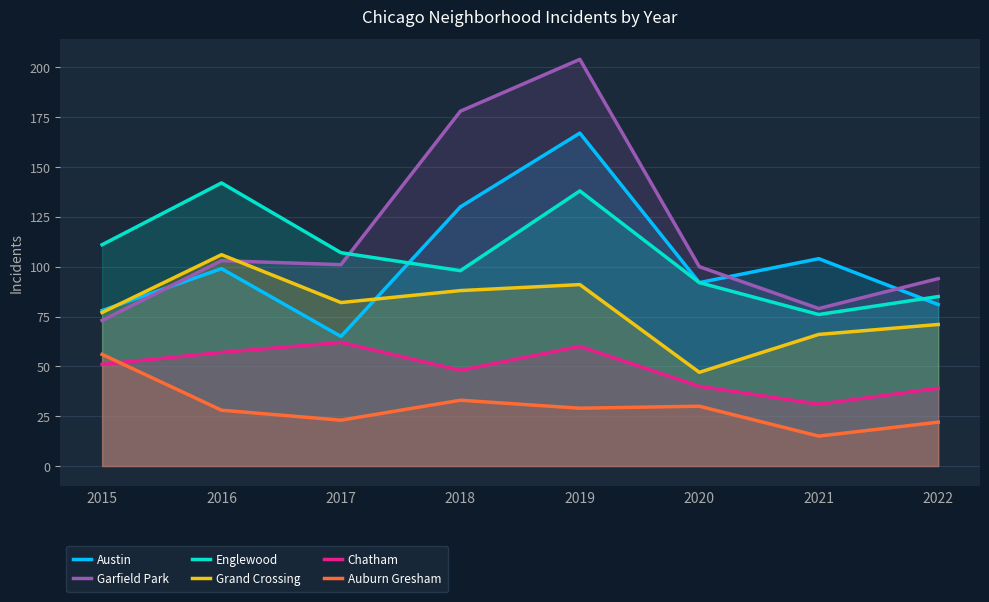

True or false: Auburn Gresham and Garfield Park intersect in this chart.

False